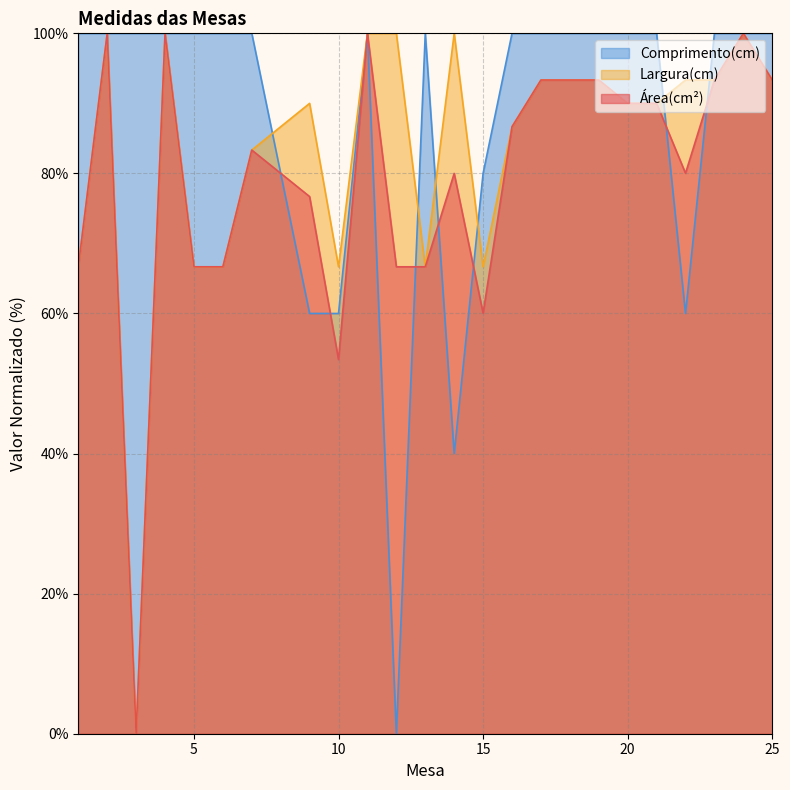

In Comprimento(cm), how many points are higher than both neighbors (excluding endpoints)?

2